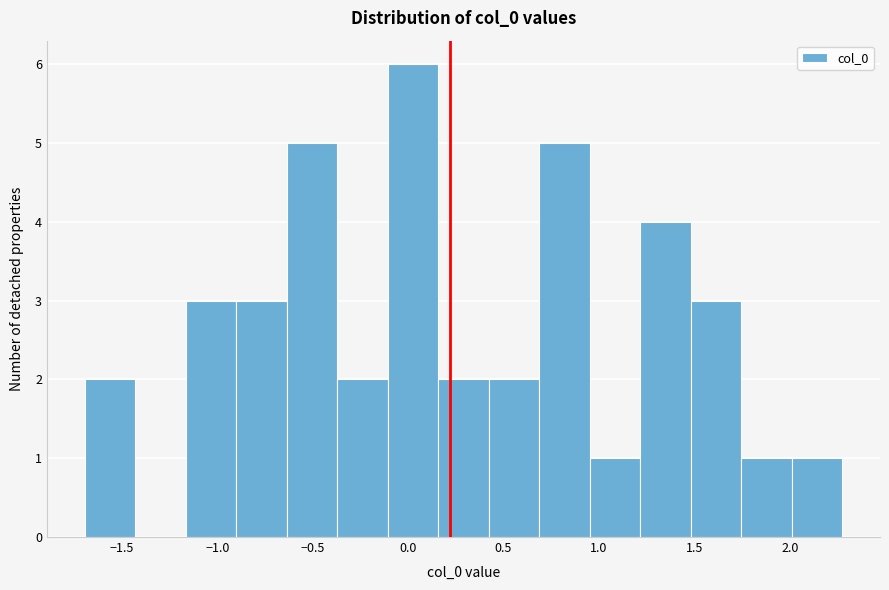

How tall is the bar that spans -0.90 to -0.65 on the x-axis? Neither the bar edges nor the heights are printed on the chart, so give them approximately, as read against the axes.

3